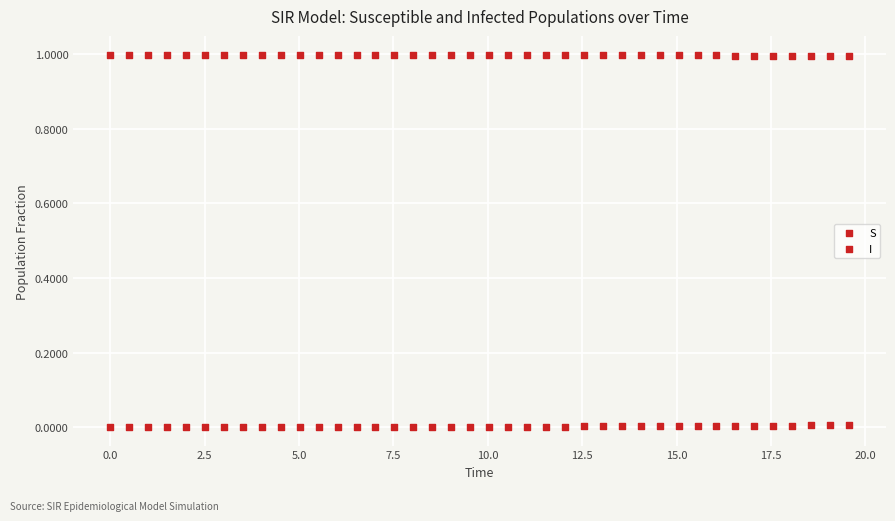

How many data points are displayed?

80